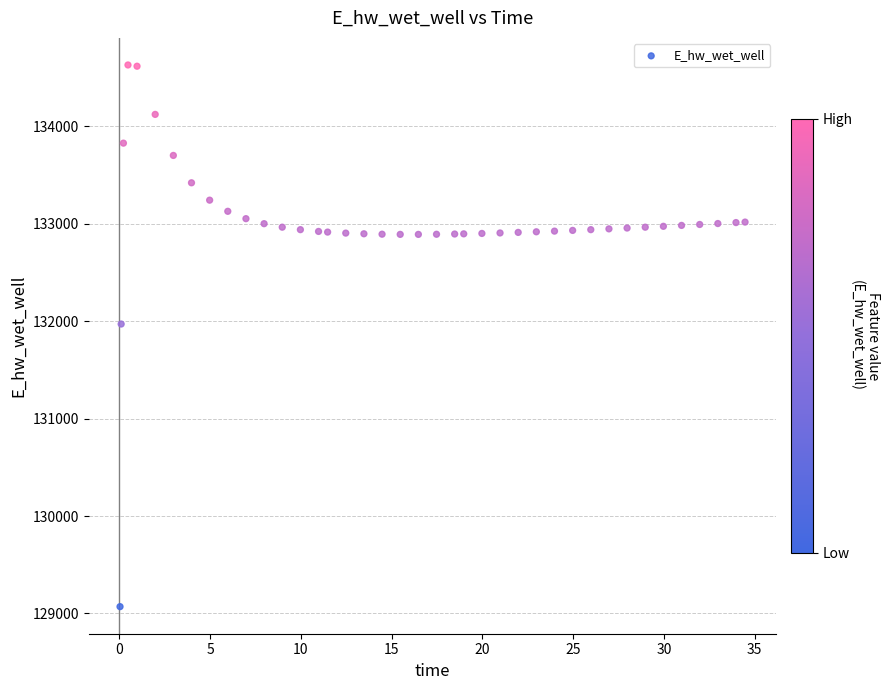

What Y value in the scatter plot is closest to 131849?

131970.0